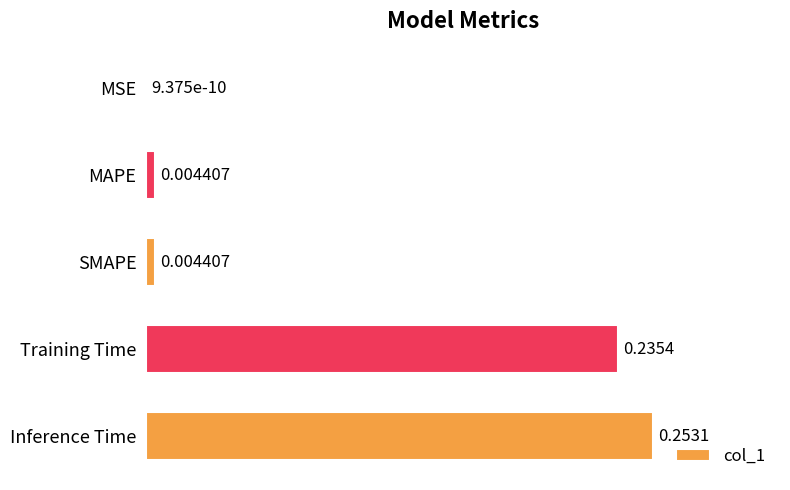

Does the chart contain stacked bars?

No